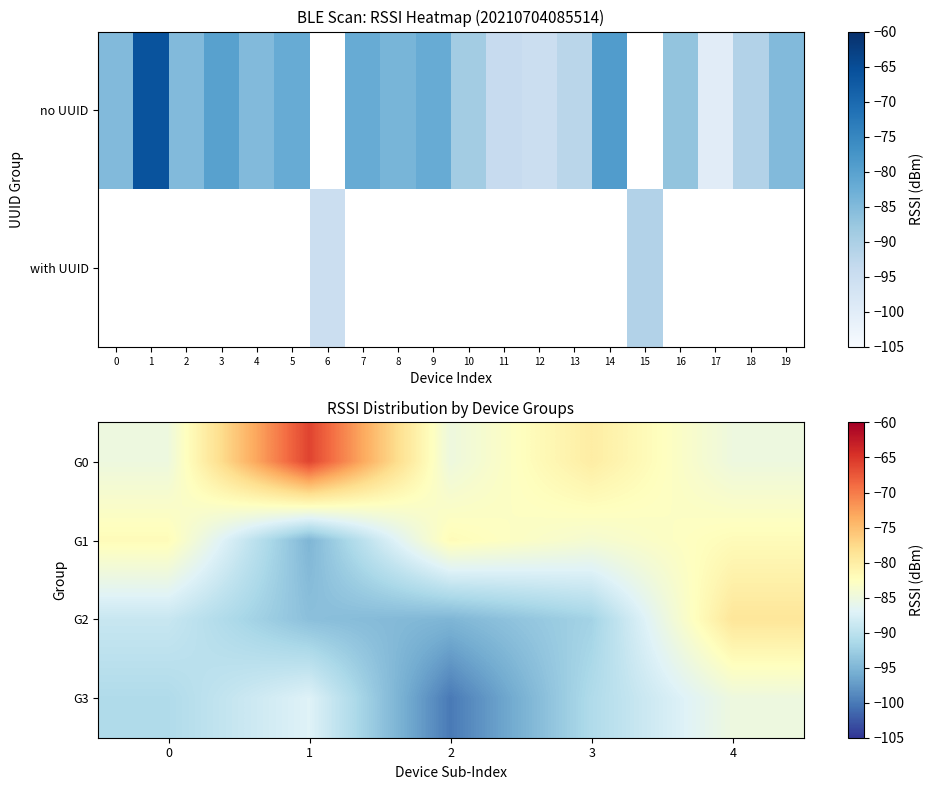

At which category is the sum across all series the highest?

4